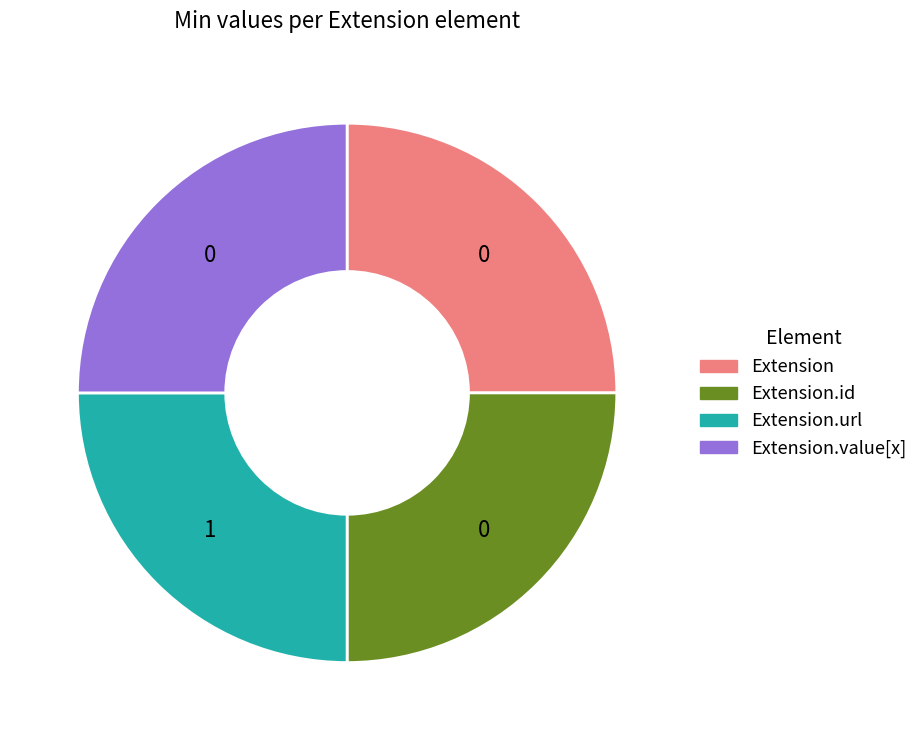

Does any single category account for the majority?

No